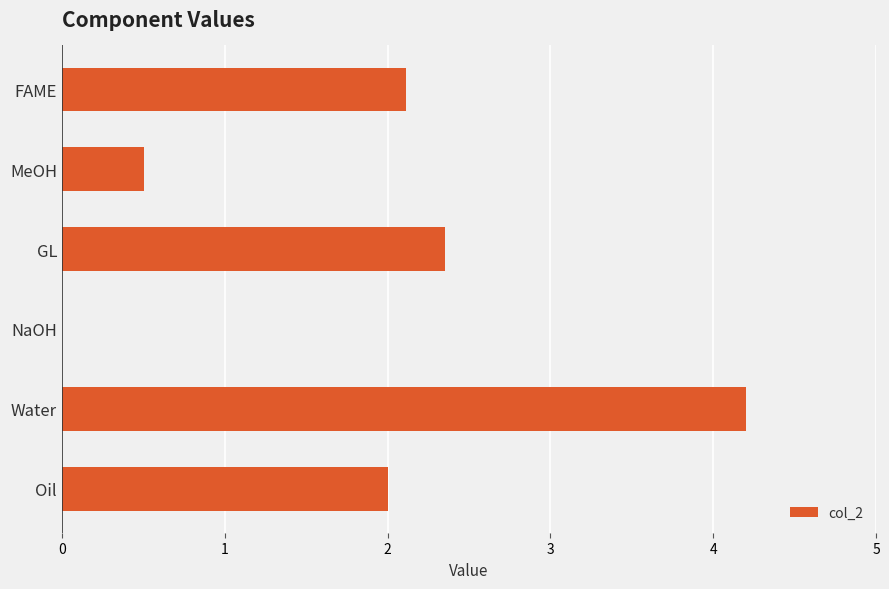

What is the sum of all values?

11.2